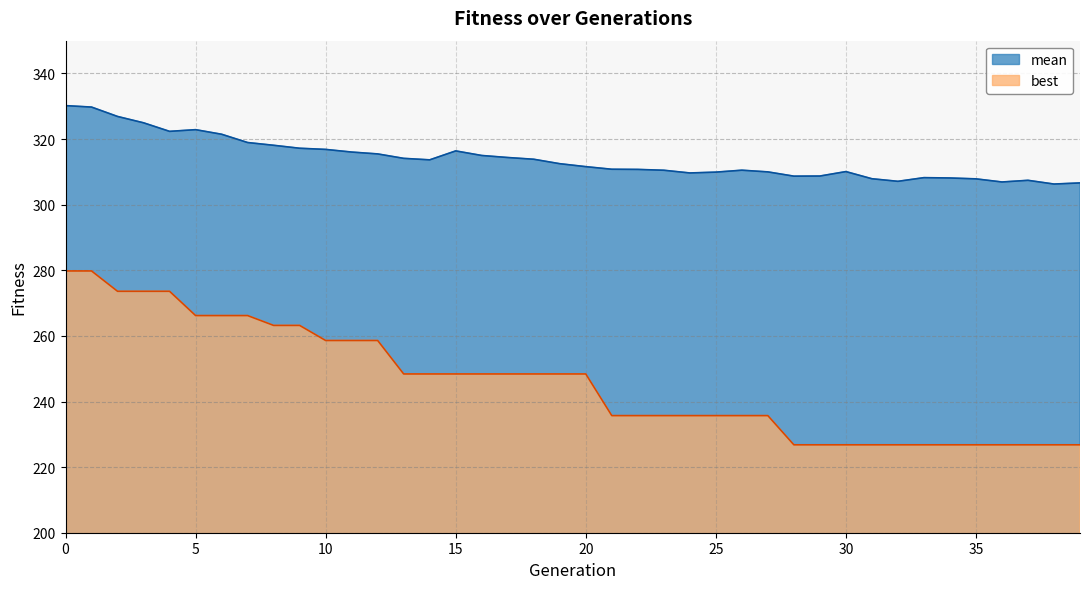

The value of best at 25 is 382.2. True or false?

False